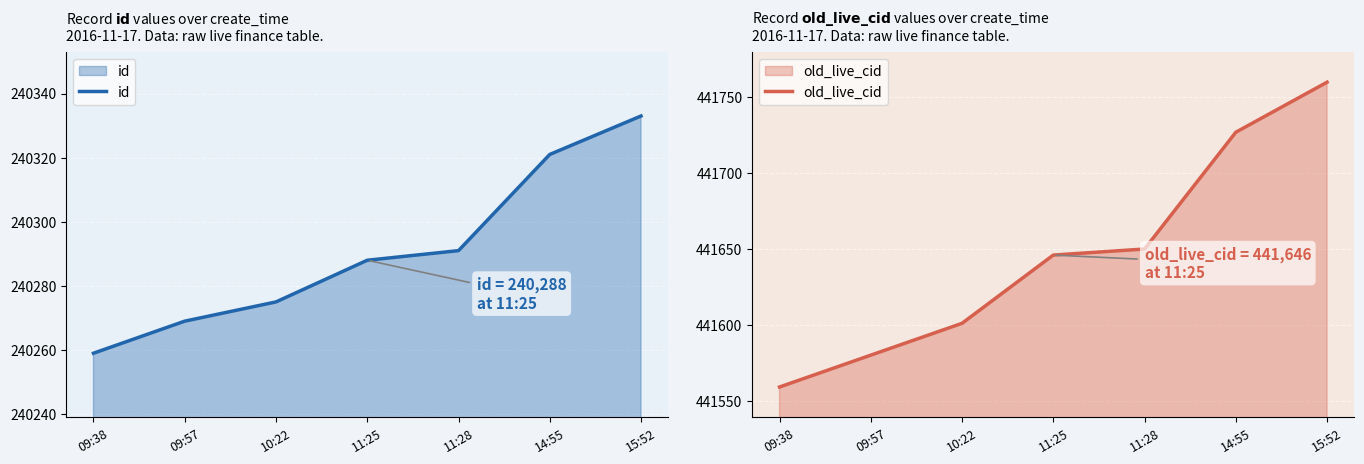

What position from the right is 11:25?

4